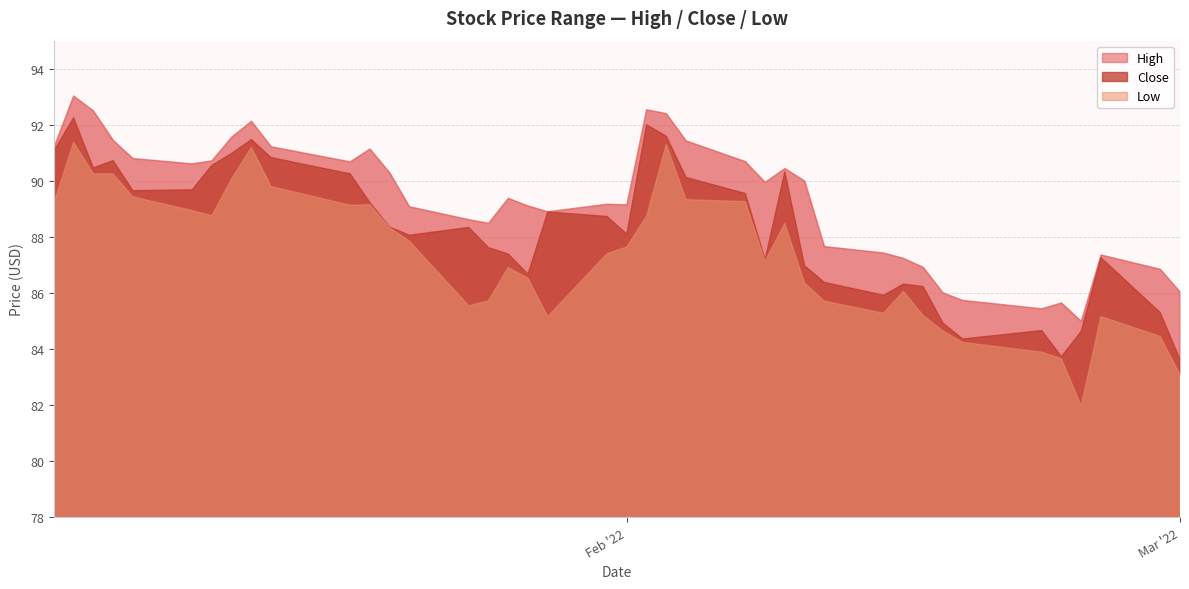

What is the sum of the Low values at 28 and 6?

174.5